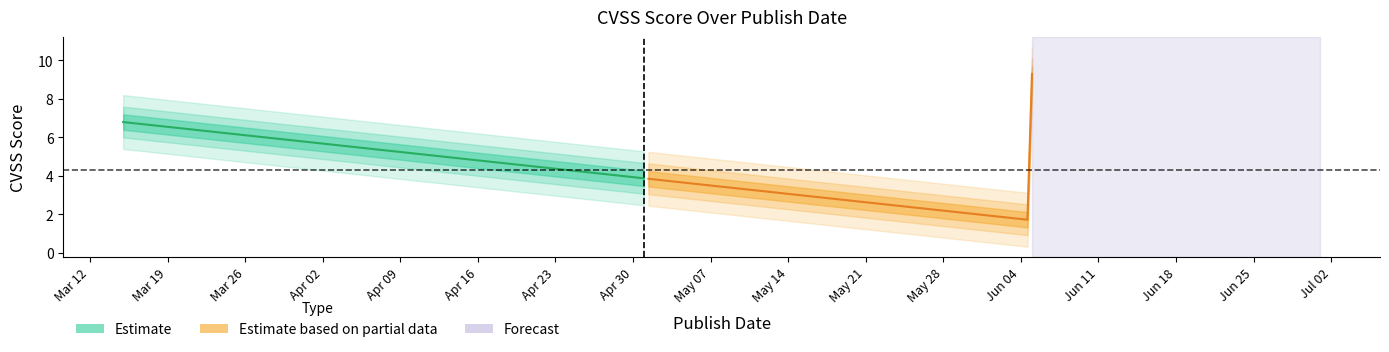

What is the minimum value shown in the chart?

1.7